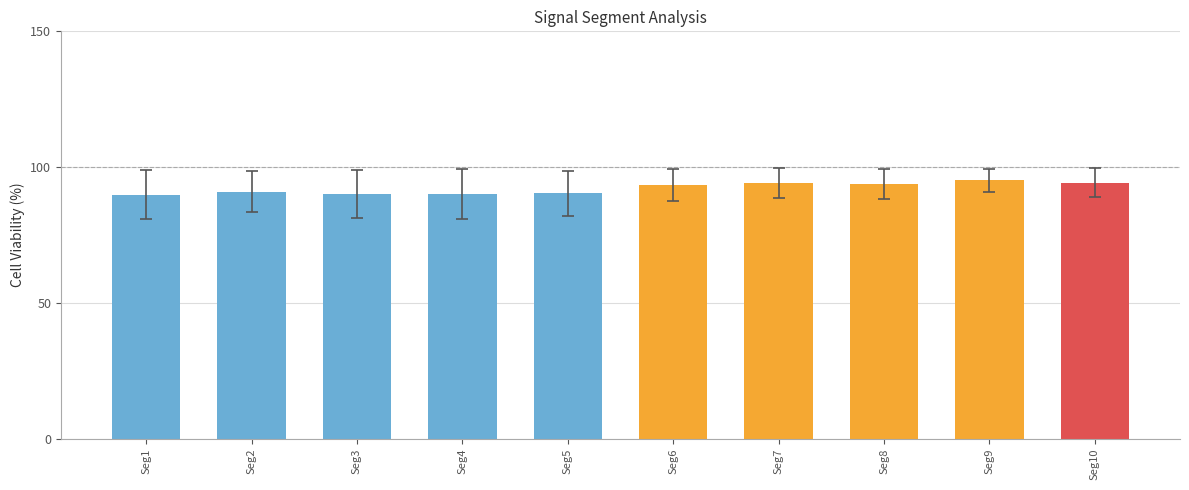

What is the smallest value displayed?

89.8